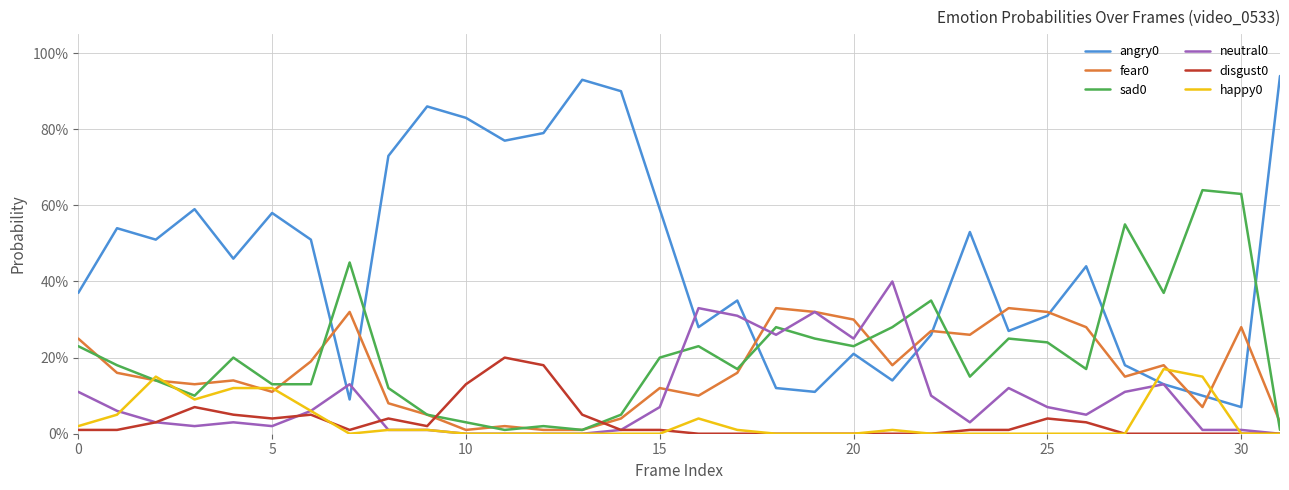

True or false: happy0 has more than 0 interior local peaks.

True